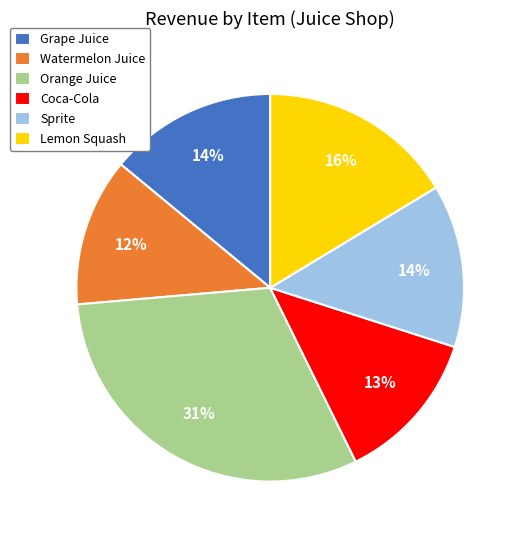

Is there any slice that represents more than half of the pie?

No